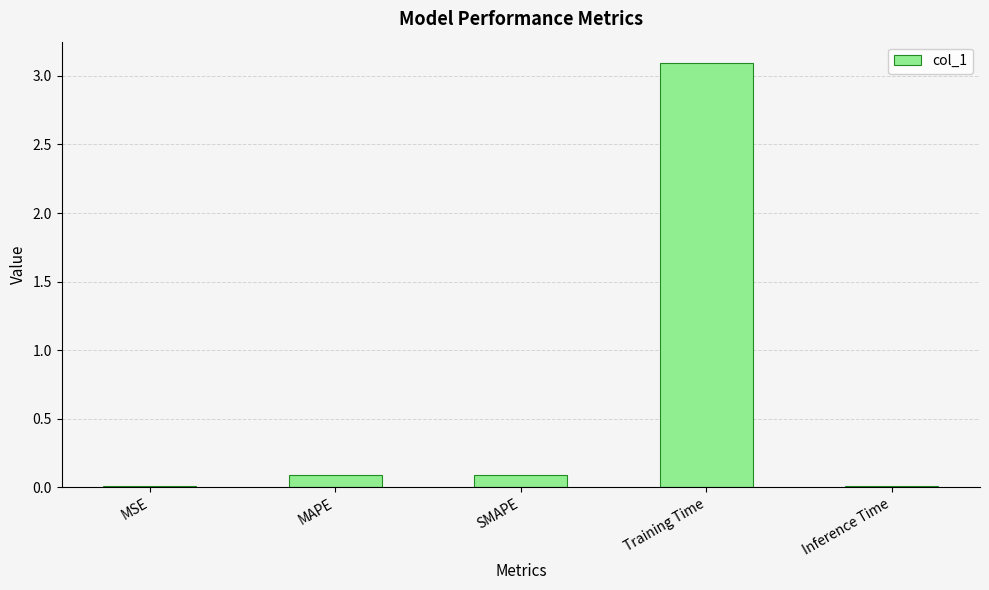

The value at SMAPE is 0.1. True or false?

True